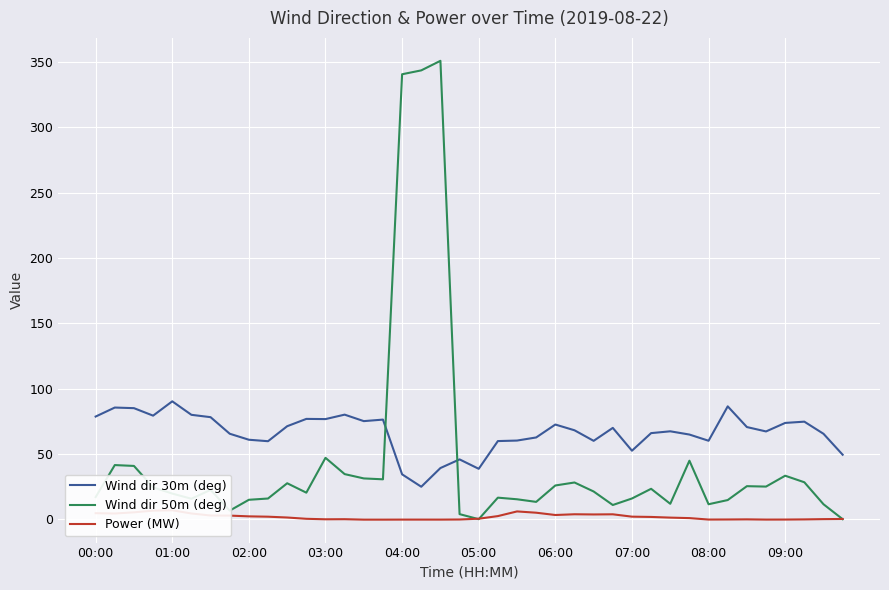

The value of Wind dir 50m (deg) at 10 is 10.1. True or false?

False